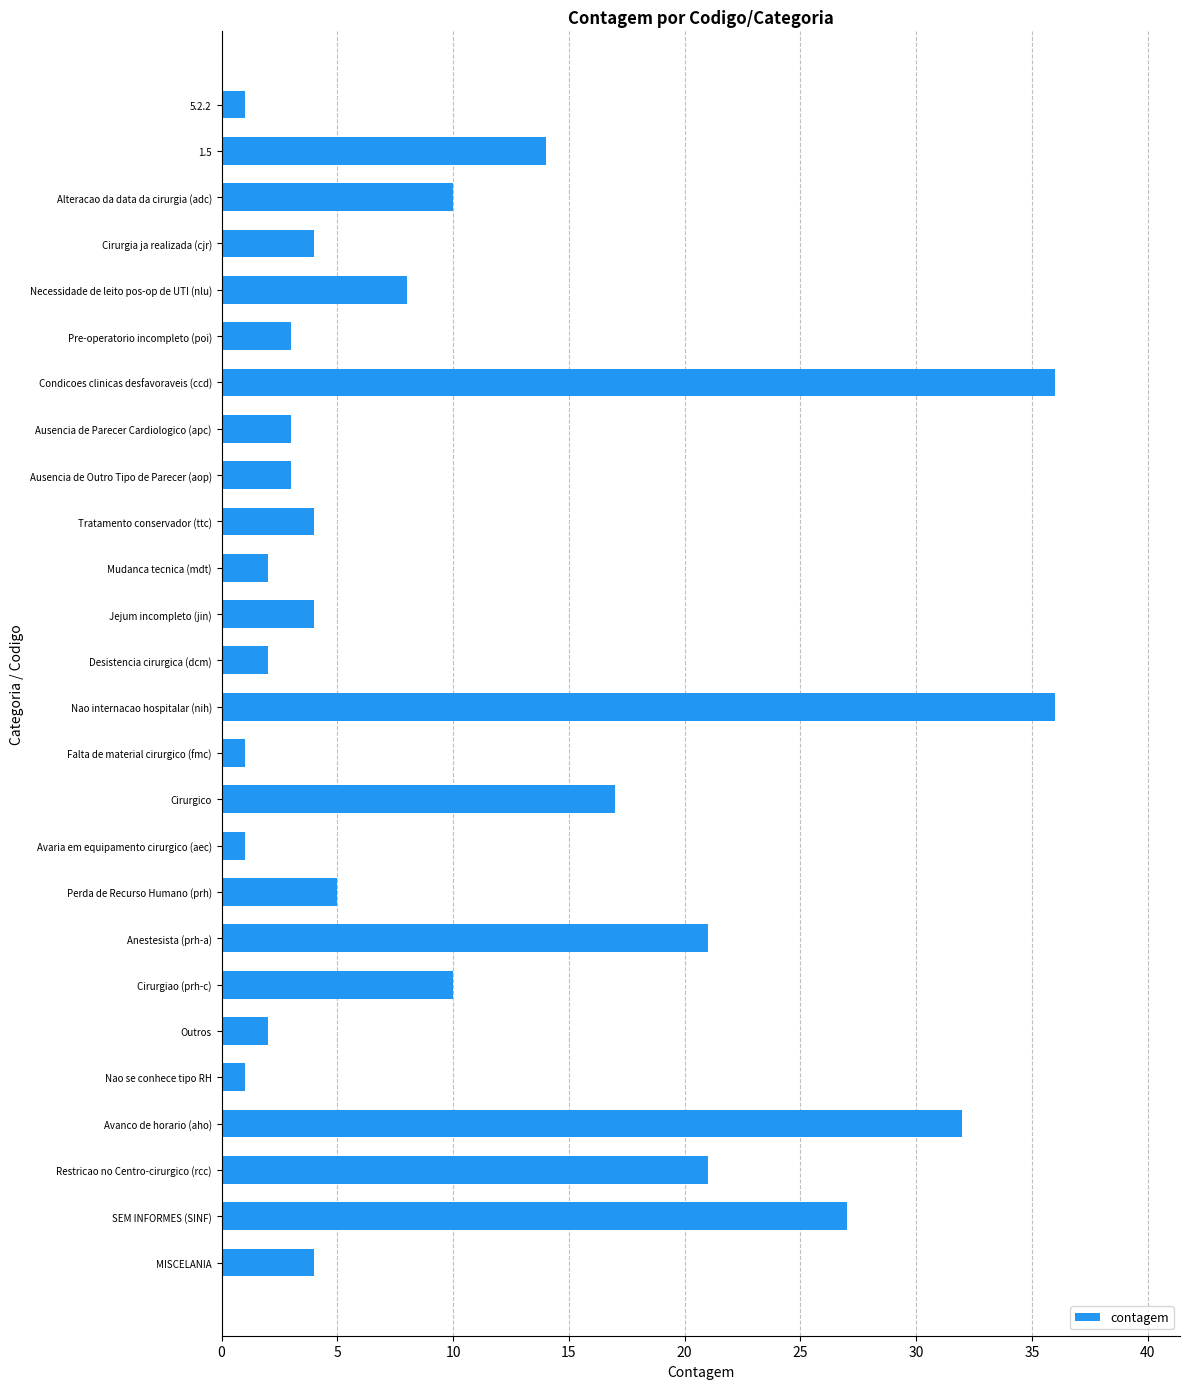

True or false: the data shows 6 at Cirurgia ja realizada (cjr).

False